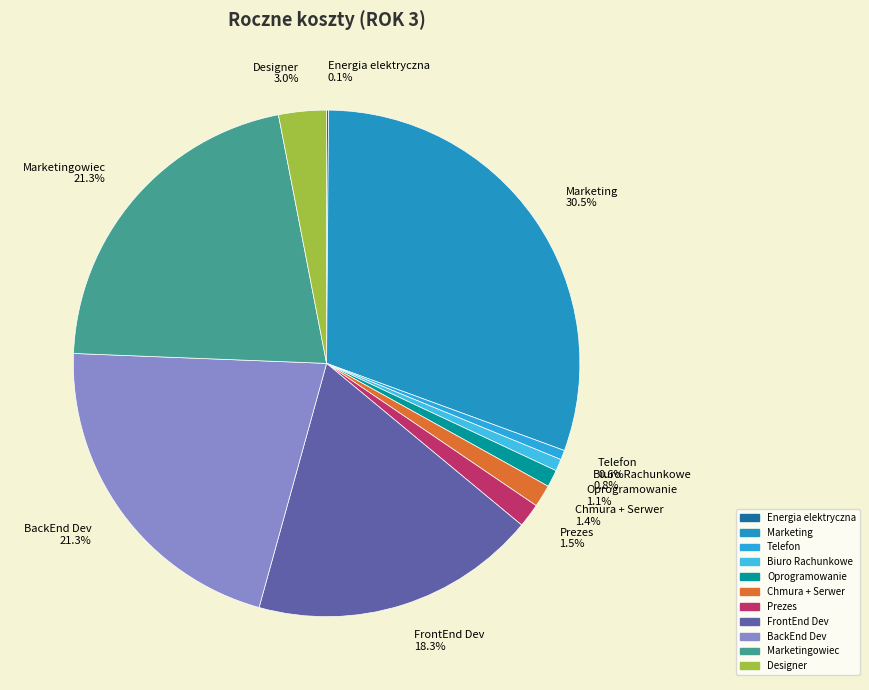

Which category has the biggest portion of the pie?

Marketing 30.5%